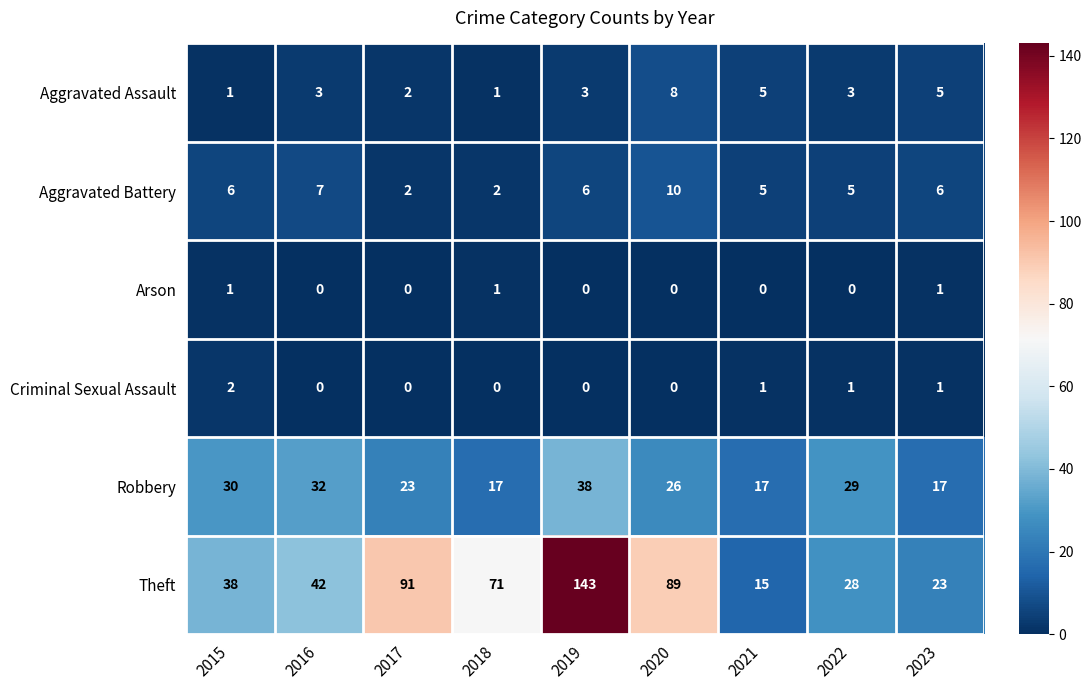

At which label does Theft reach its peak?

2019